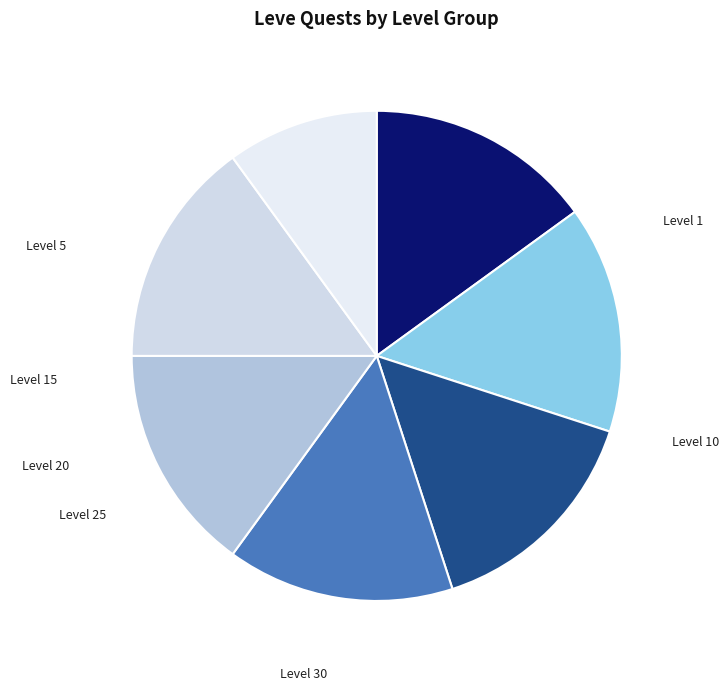

How many slices are in this pie chart?

7